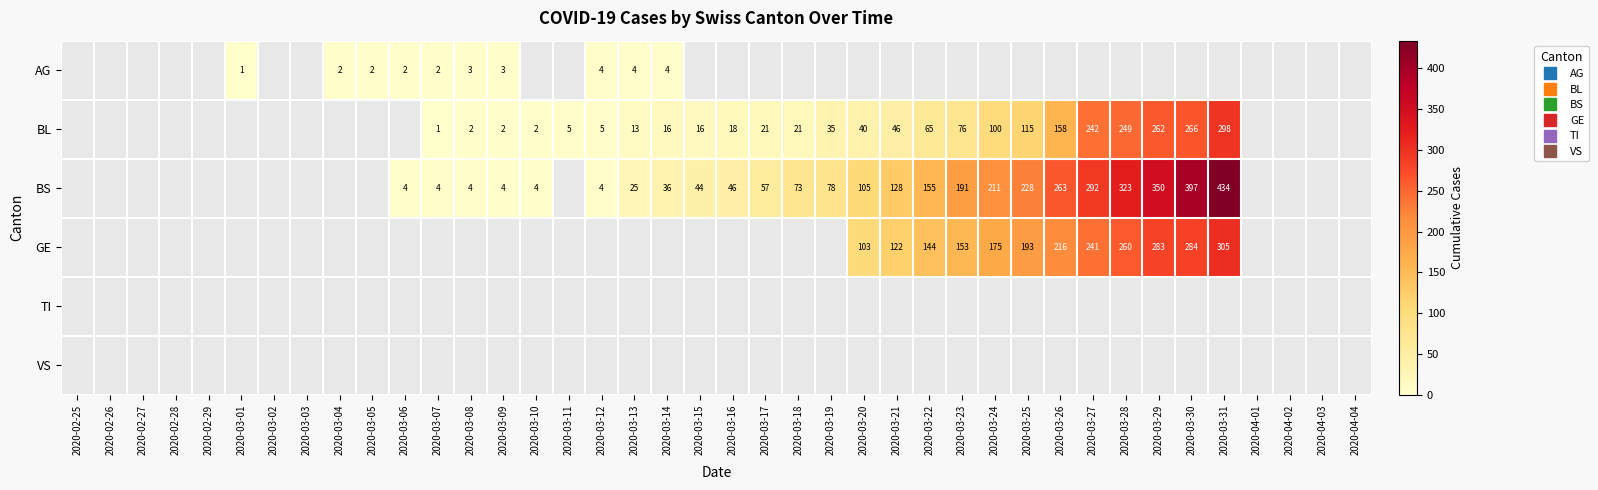

How many values in the BS series exceed 46?

15